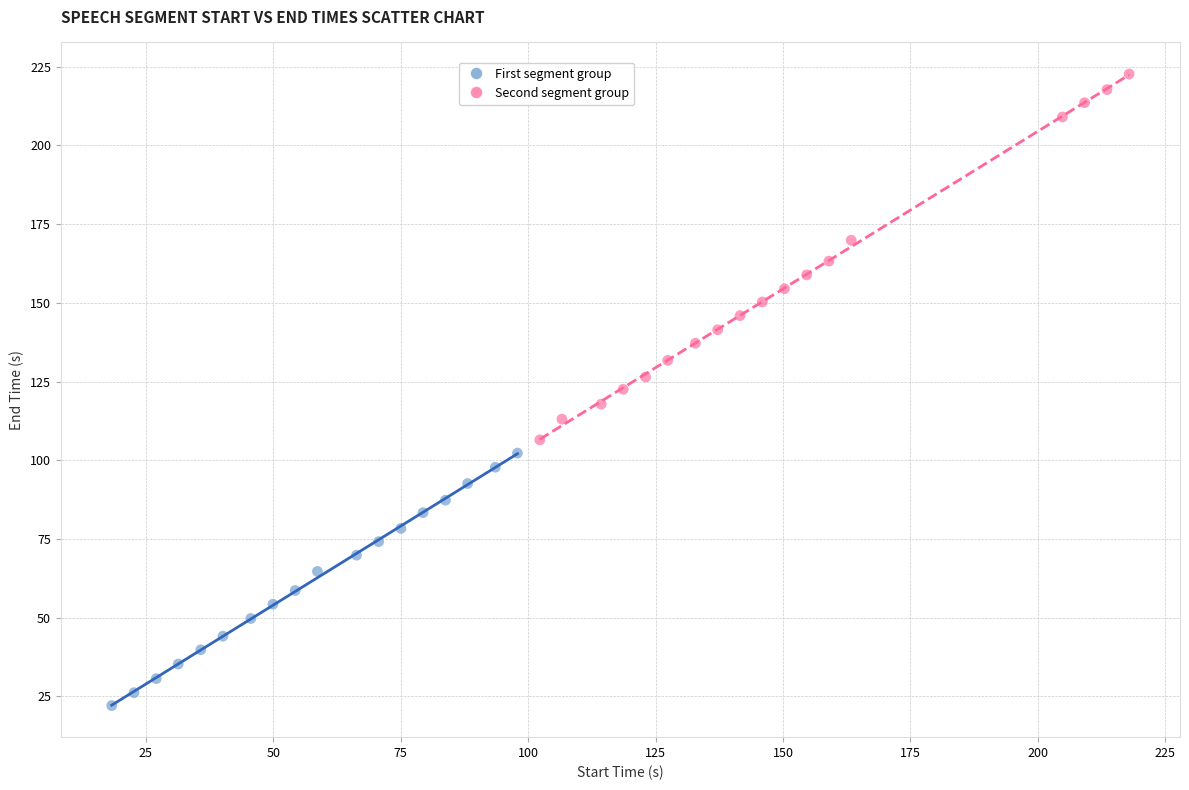

Which series has the widest spread of Y values?

Second segment group